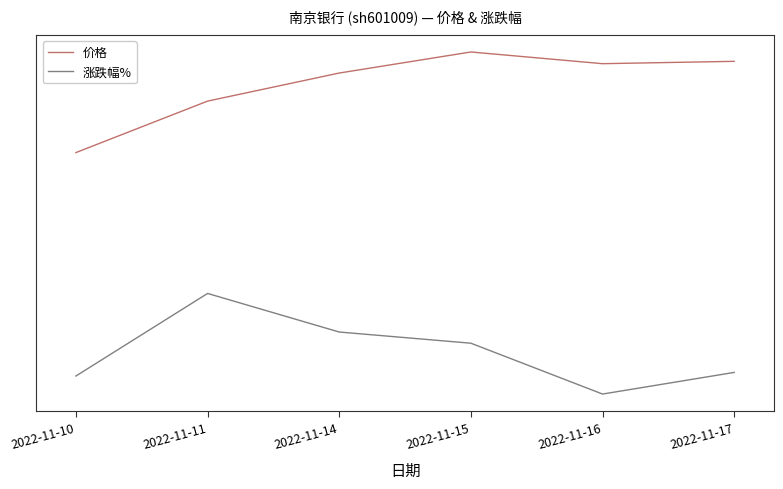

True or false: 价格 and 涨跌幅% cross at least once.

False